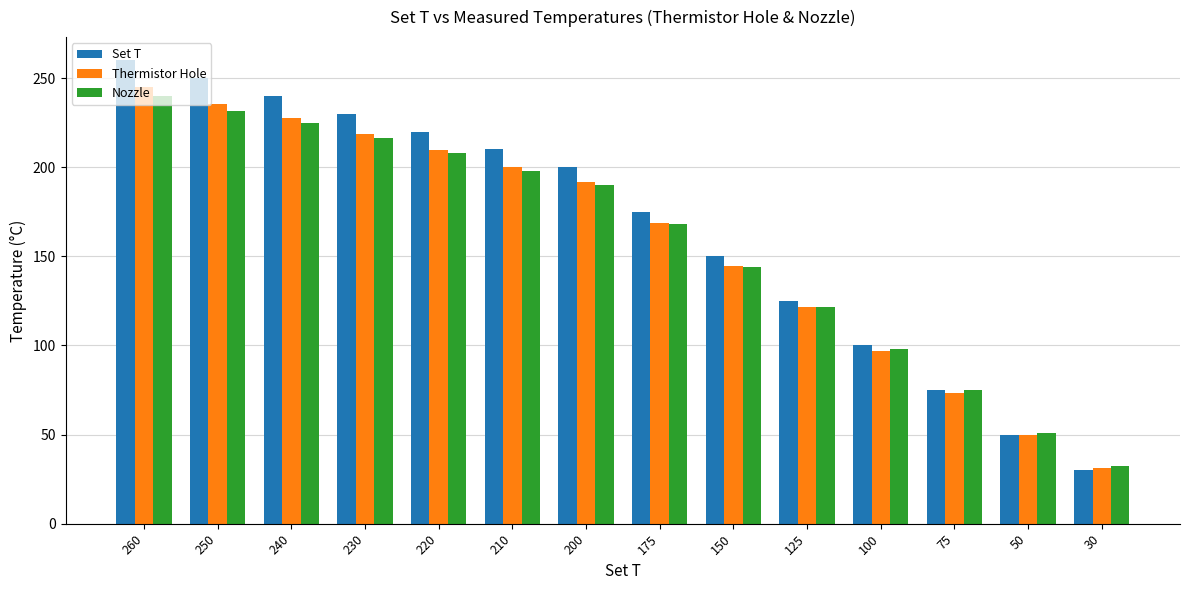

What is the difference between the second highest and second lowest values in the Thermistor Hole series?

186.0